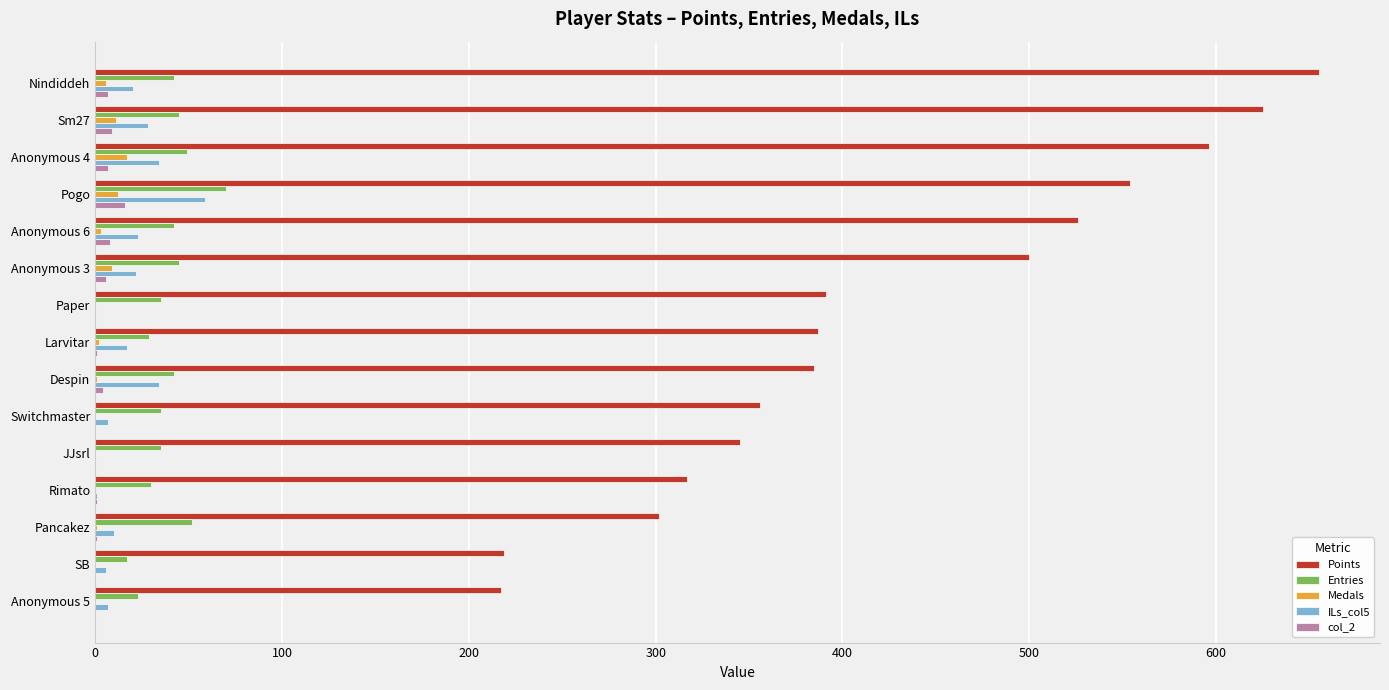

Is the value of Medals at Pancakez greater than the value of col_2 at Pogo?

No